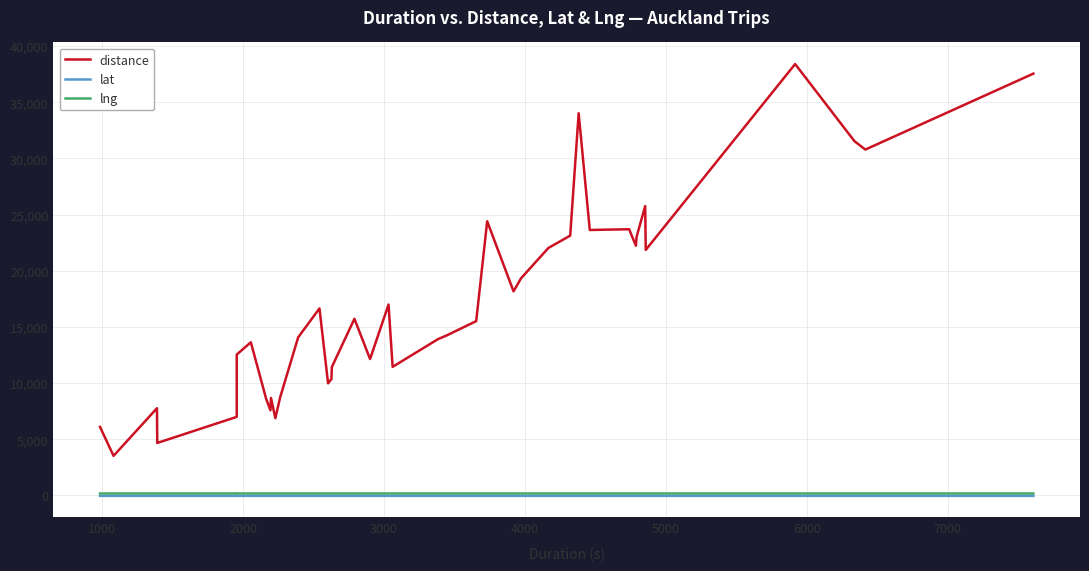

Where is the first local maximum for lng?

2000